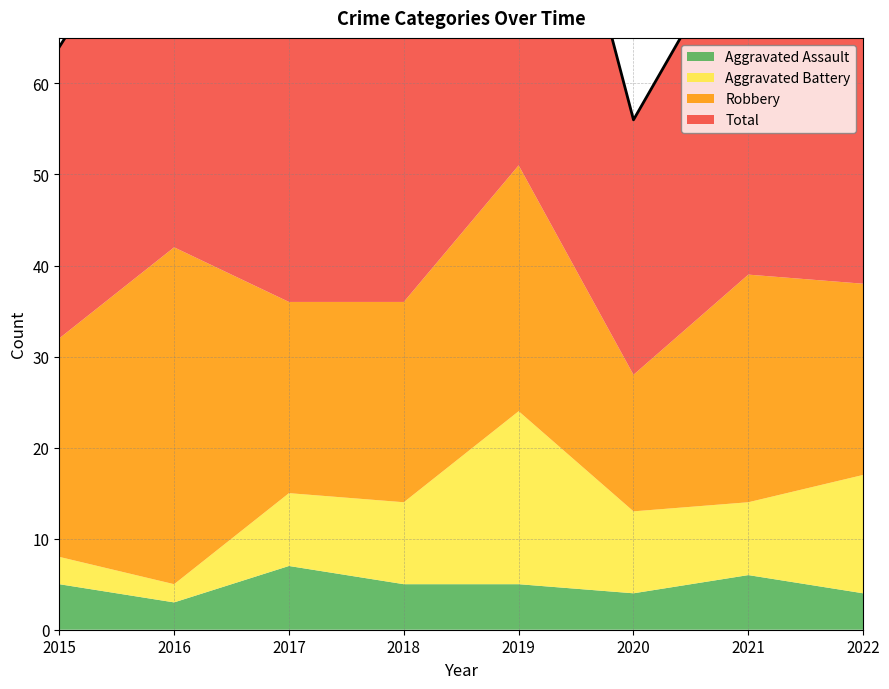

True or false: Aggravated Assault has more than 1 points higher than both neighbors.

True